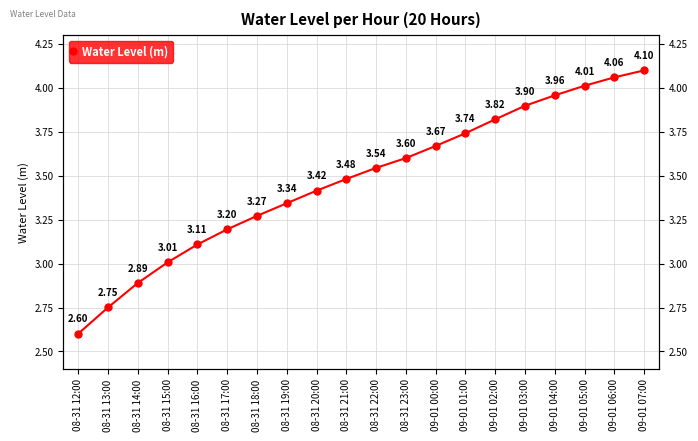

What is the change in value from 08-31 19:00 to 09-01 04:00?

+0.6